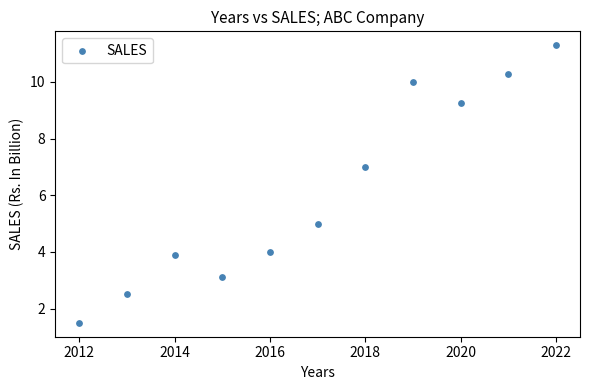

What is the average X value?

2017.0